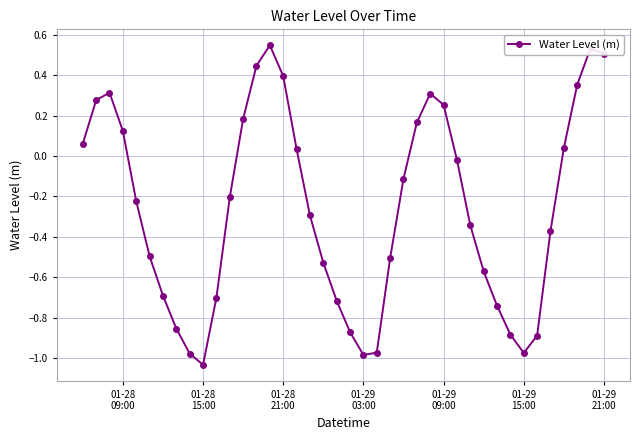

What is the difference between the maximum and minimum values?

1.6